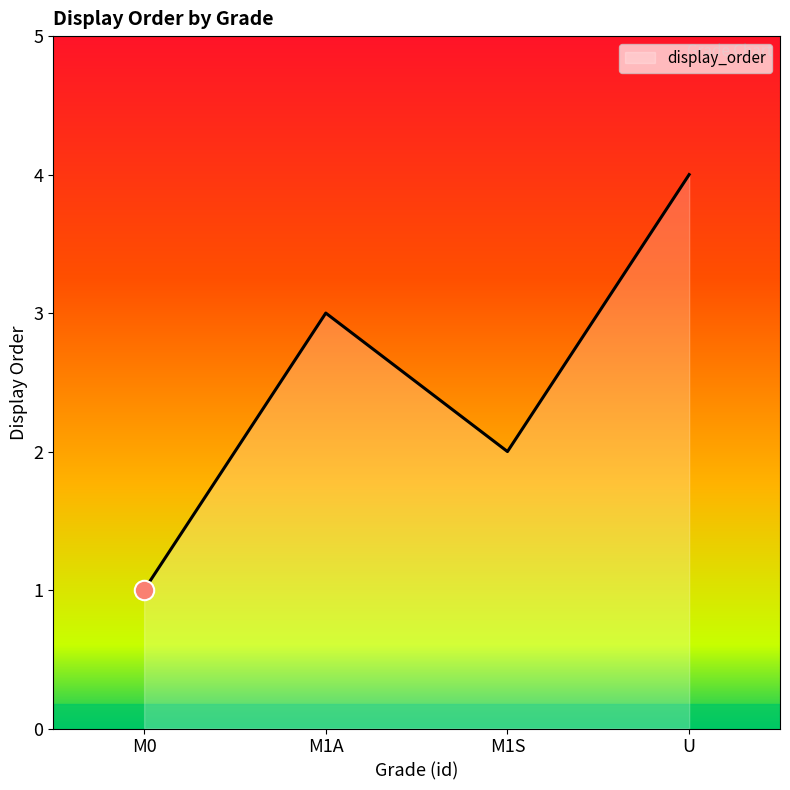

List the labels in order of value, smallest first.

M0, M1S, M1A, U